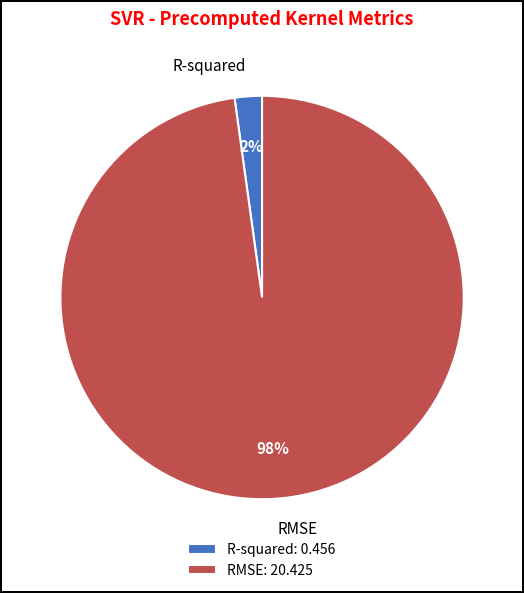

Is it true that RMSE is 85% of the pie?

False